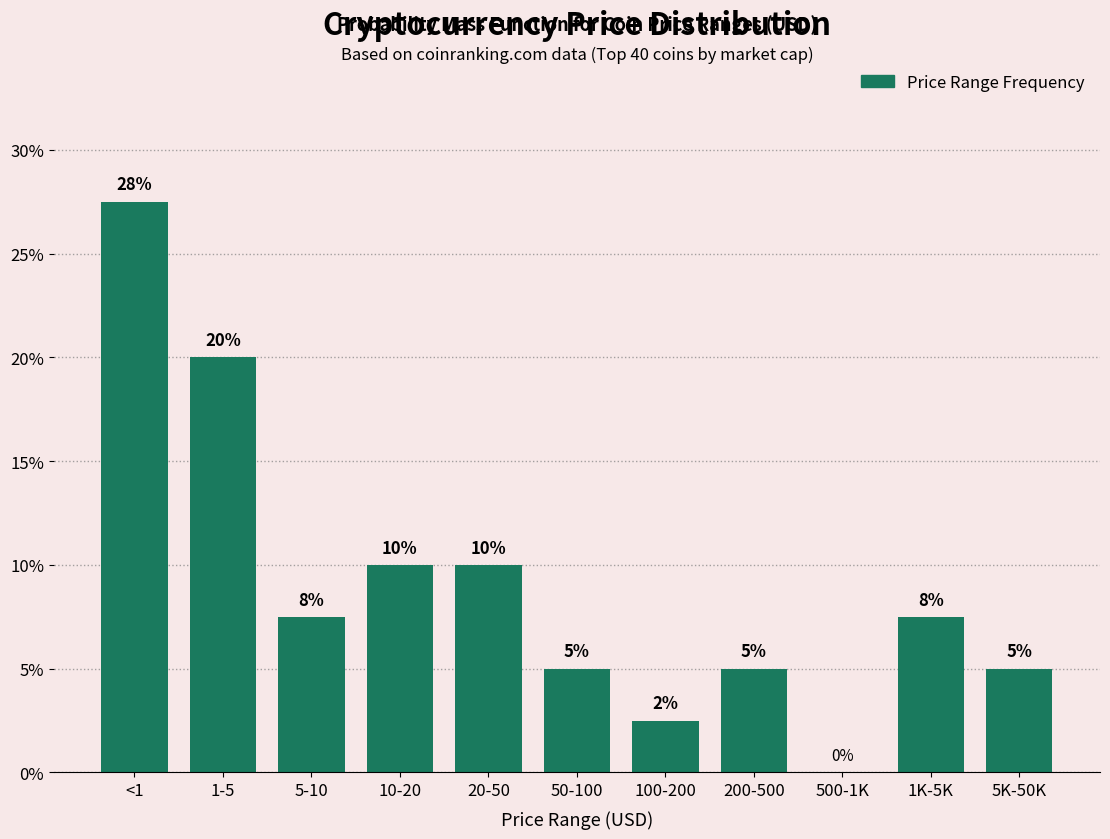

Which category has the highest value across all series?

<1